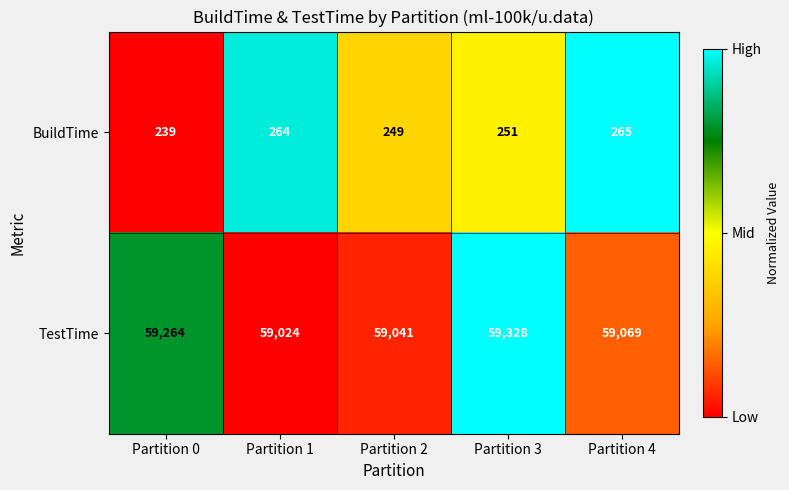

At which category is the sum across all series the highest?

Partition 3